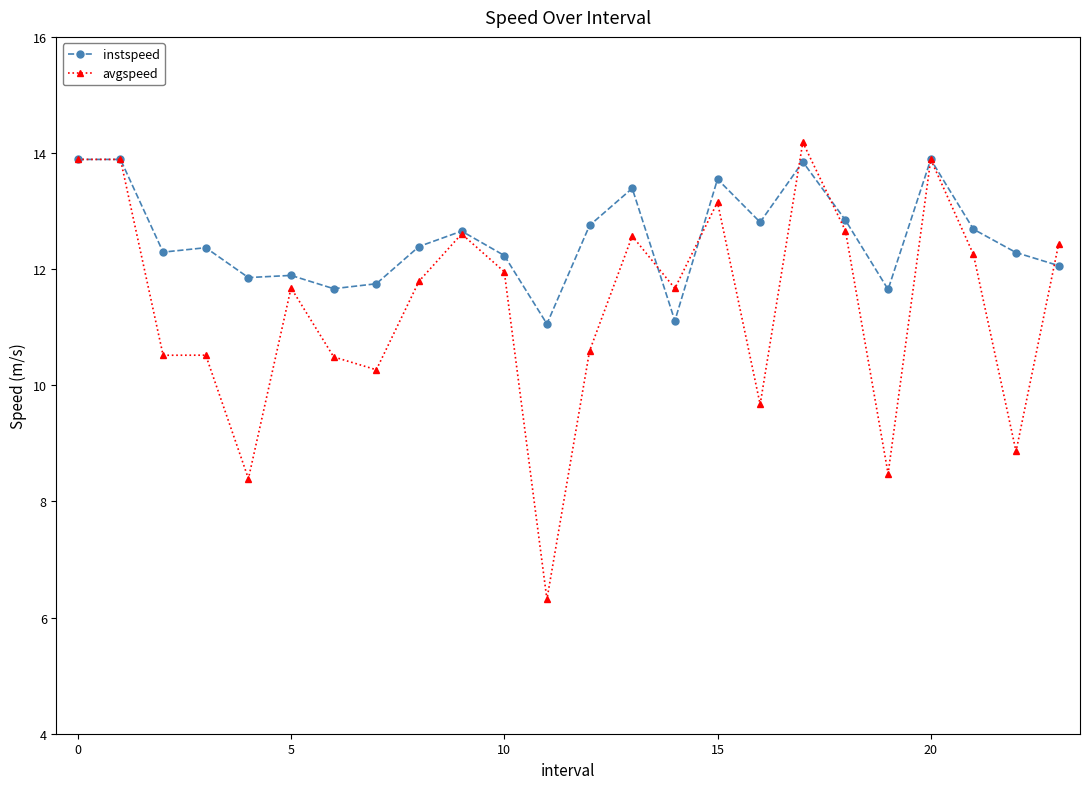

How many lines are shown in the chart?

2